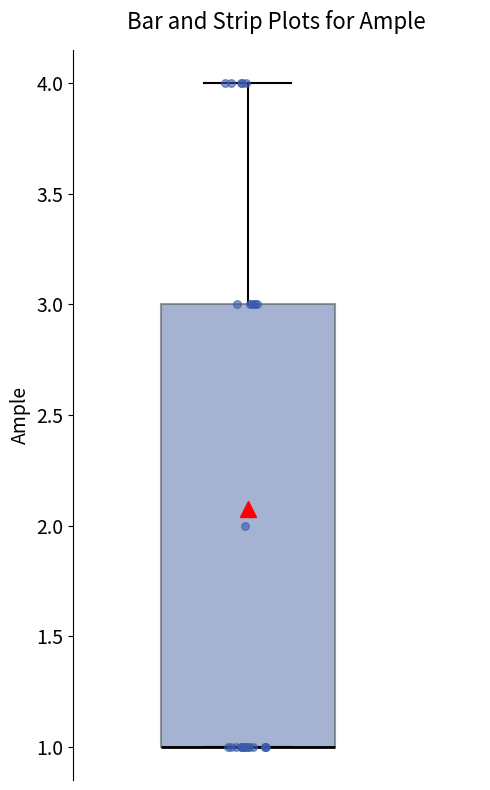

Read this box plot against the y-axis: the position of the median line, the range covered by the box, and the ends of both whiskers. The values are not printed on the chart, so give them approximately, as read against the axis.

median 1 (drawn on the box's lower edge), box 1 to 3, whiskers 1 to 4